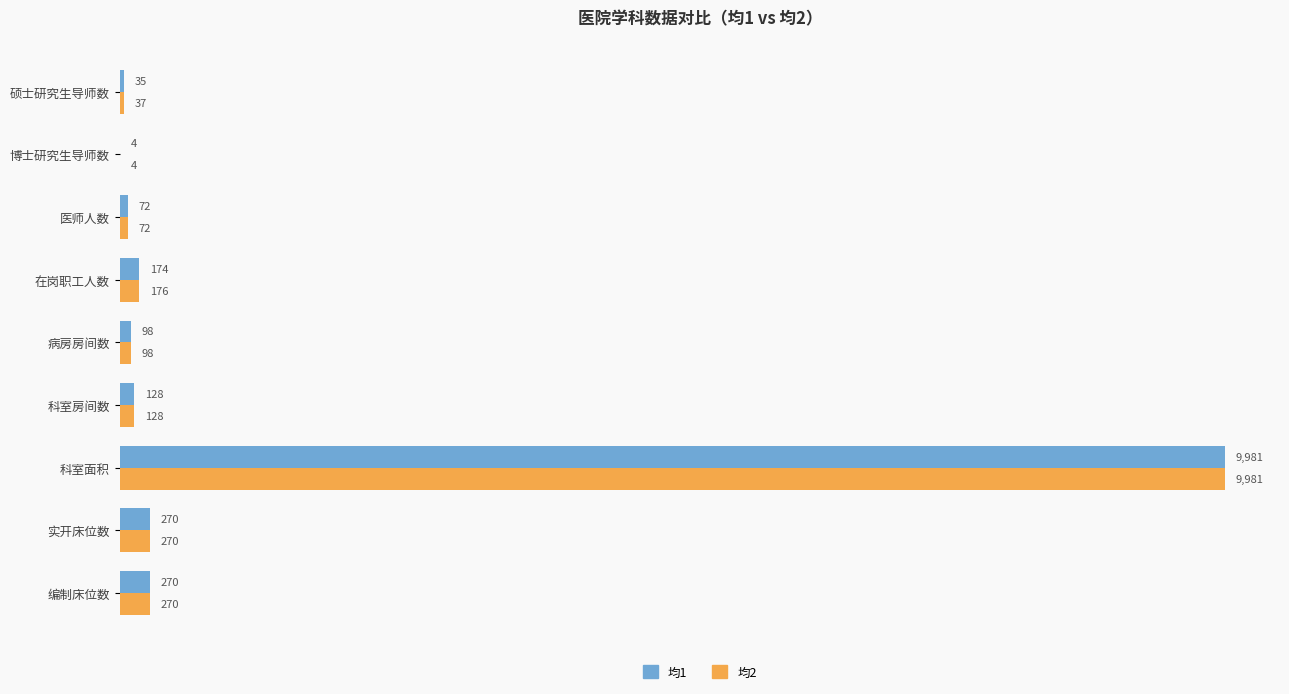

What is the approximate value of 均2 at 硕士研究生导师数?

37